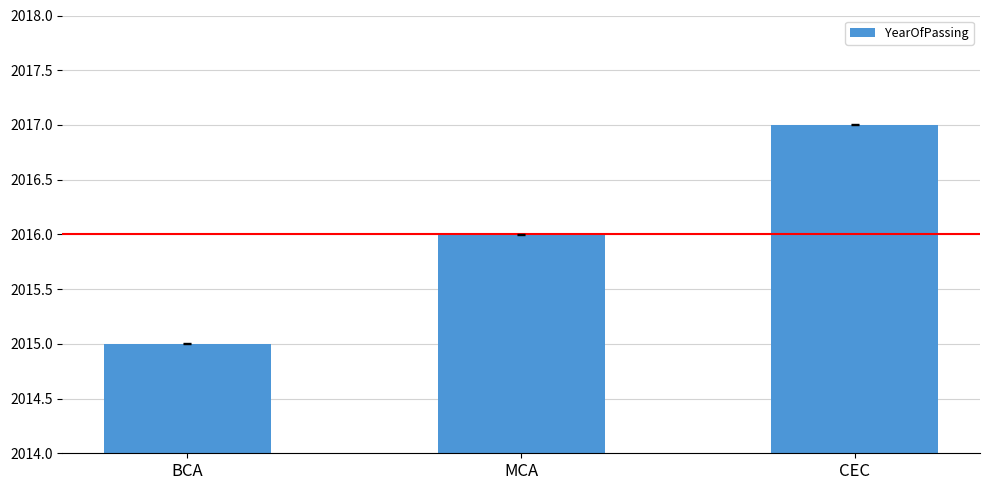

List the labels in order of value, largest first.

CEC, MCA, BCA